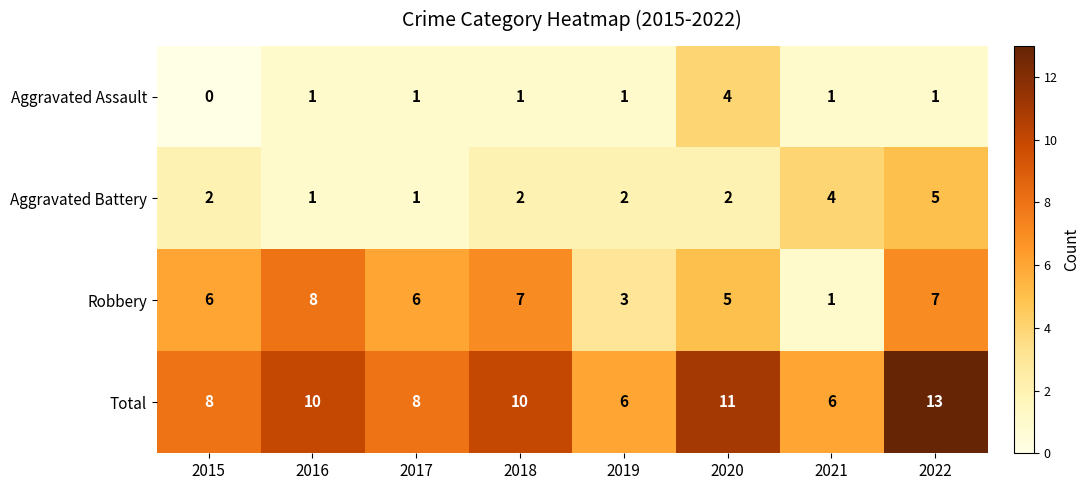

What is the sum of the Aggravated Assault values at 2020 and 2017?

5